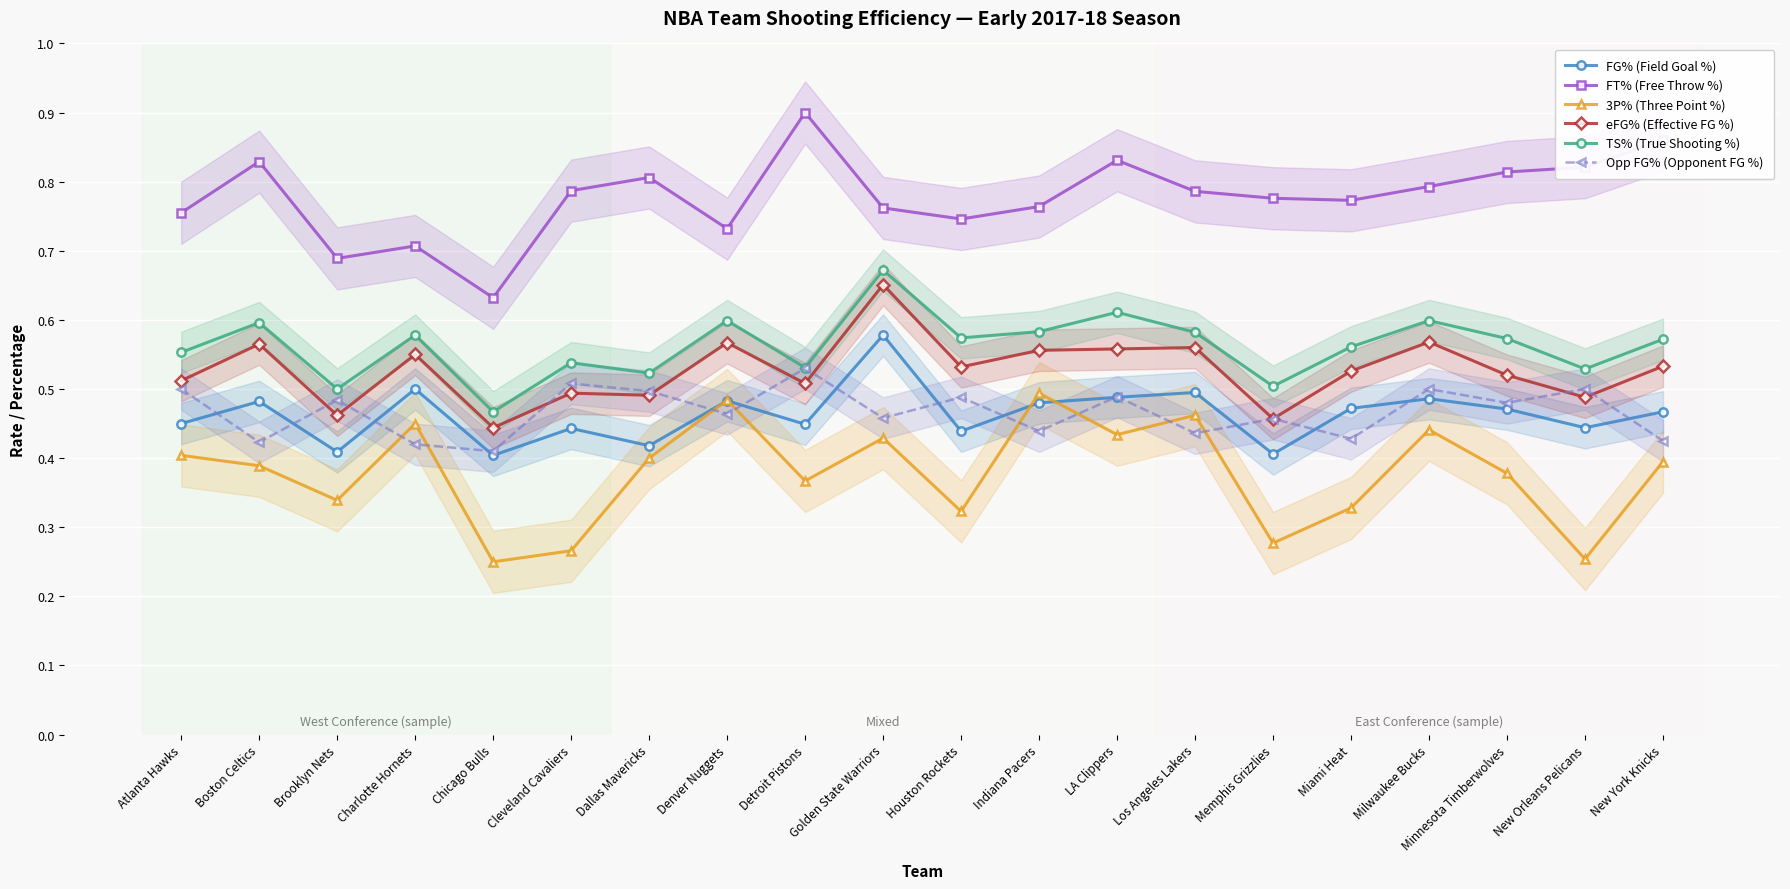

What is the minimum value for FG% (Field Goal %)?

0.4